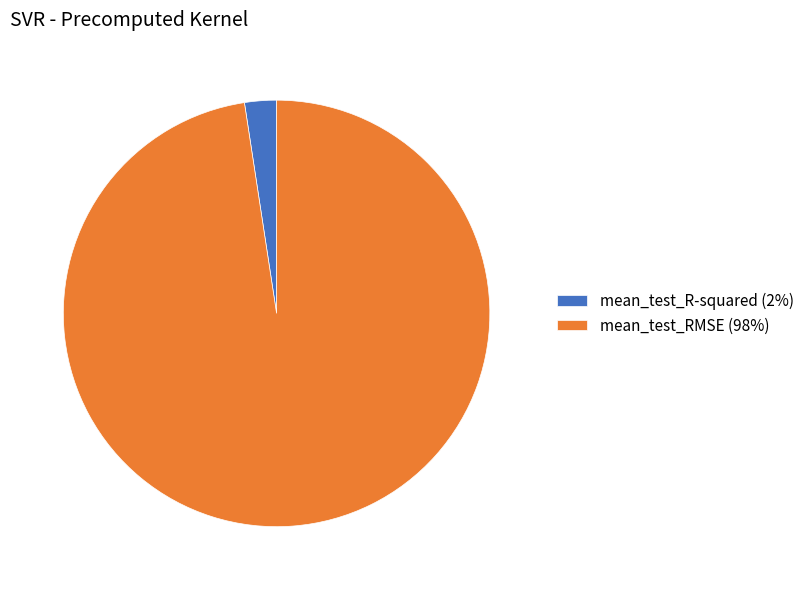

True or false: mean_test_R-squared (2%) accounts for 8% of the total.

False